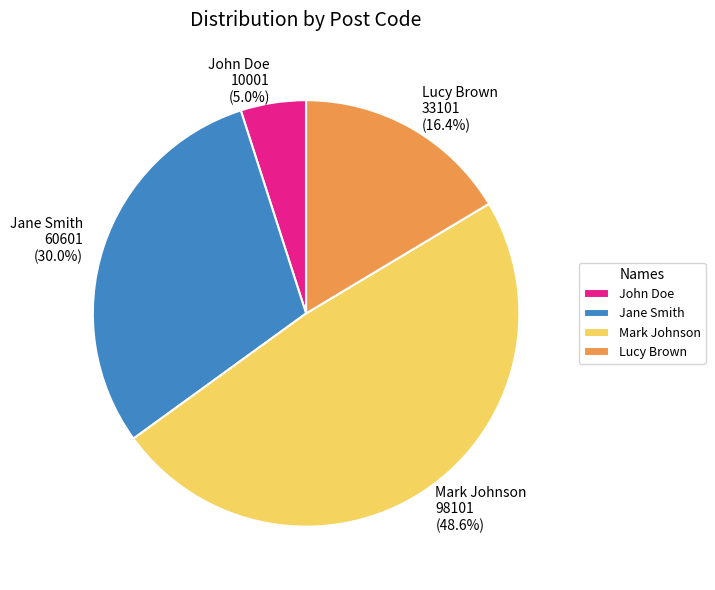

Is the sum of Mark Johnson and Lucy Brown greater than half?

Yes